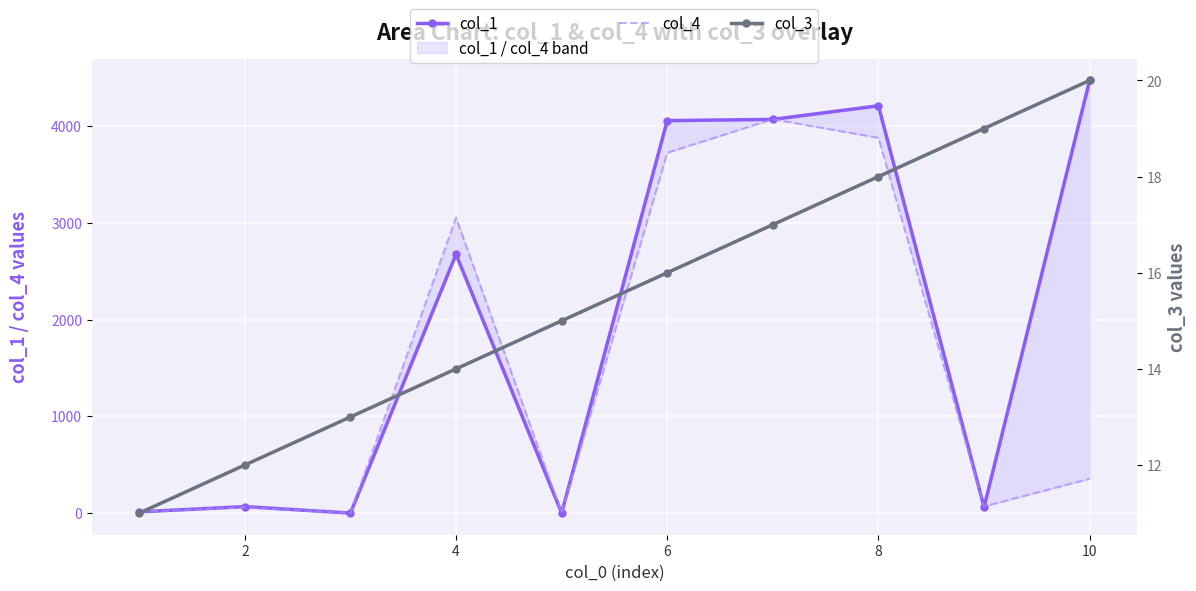

How many times do col_4 and col_3 cross each other?

4